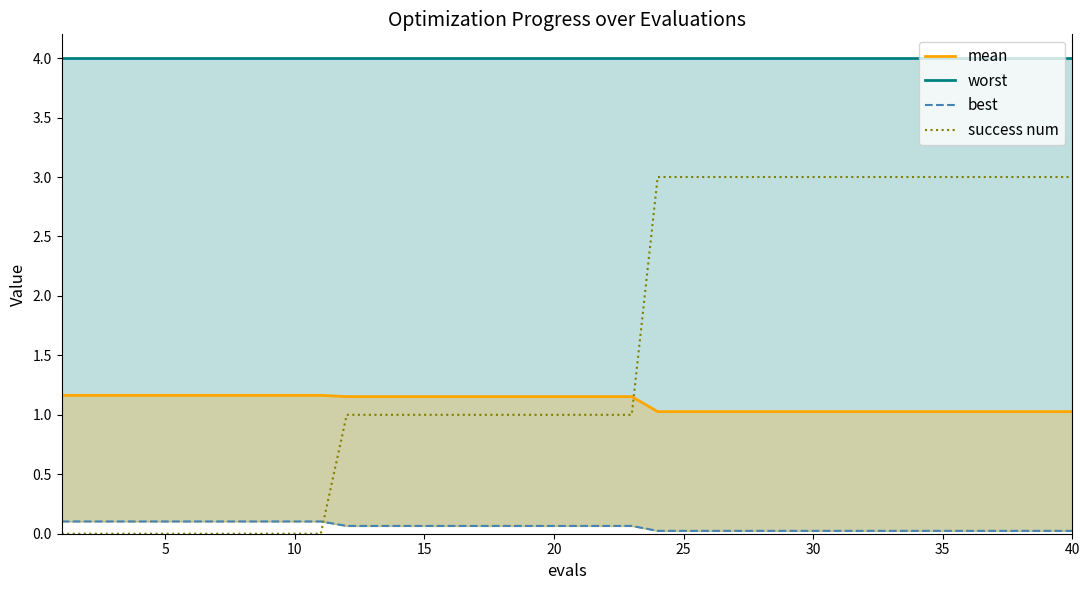

What is the sum of all worst values?

160.0